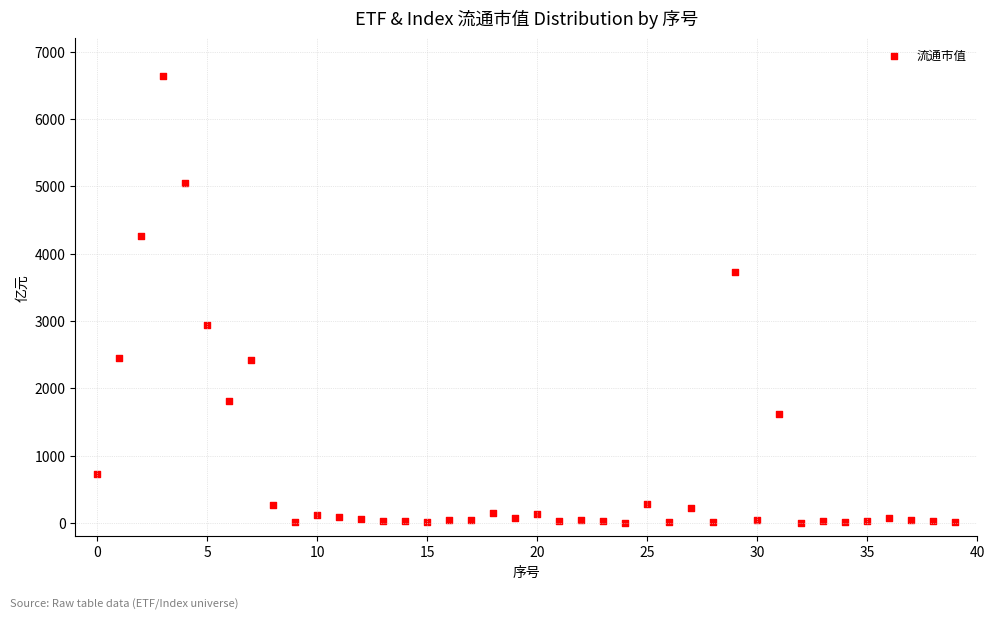

What is the range of Y values (max minus min)?

6636.8